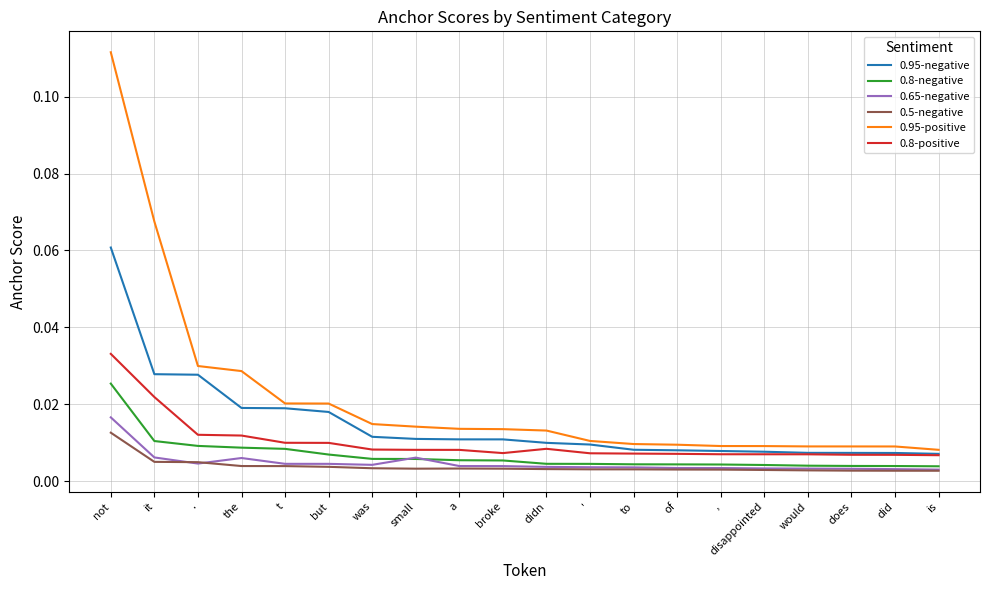

Count the number of data series in this chart.

6